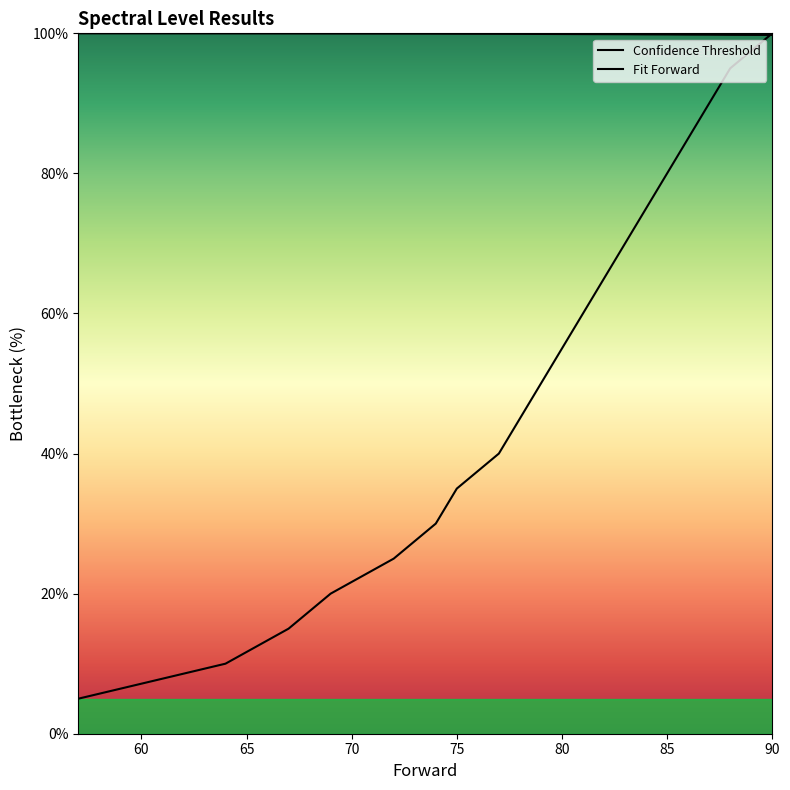

Is the value of Confidence Threshold at 80 greater than the value of Fit Forward at 11?

Yes